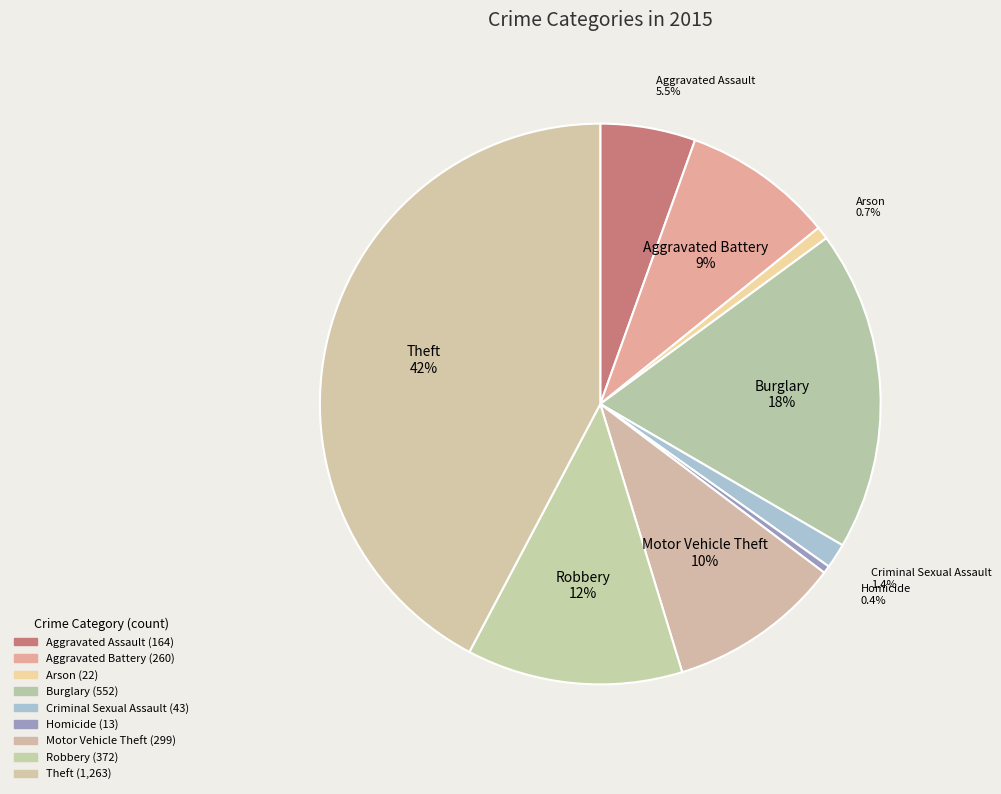

What is the largest slice in the pie chart?

Theft